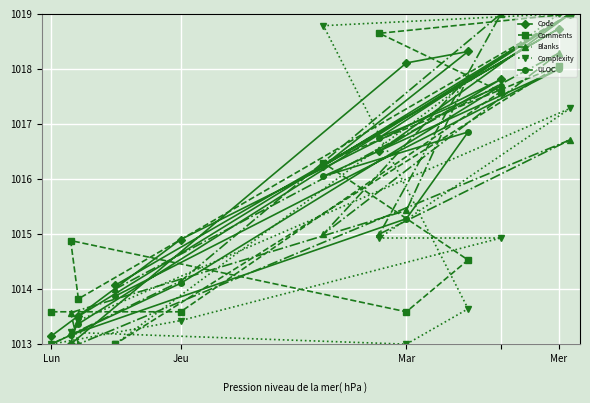

How many lines are shown in the chart?

5